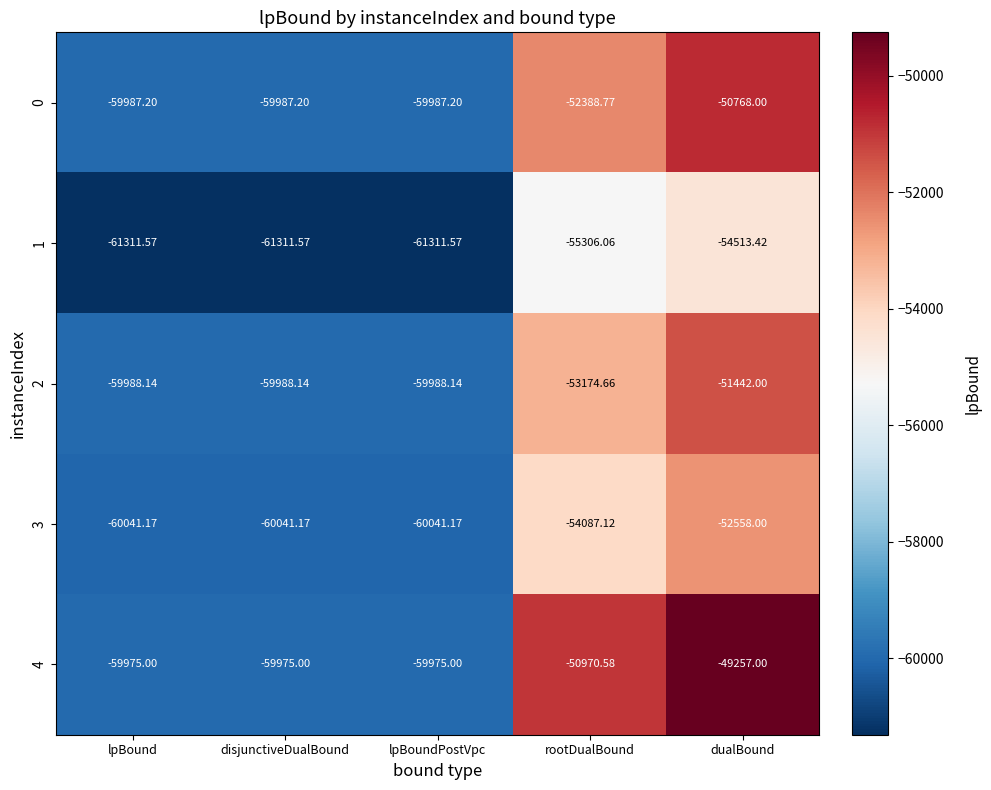

What is the difference between the highest and lowest values at lpBound?

1336.6